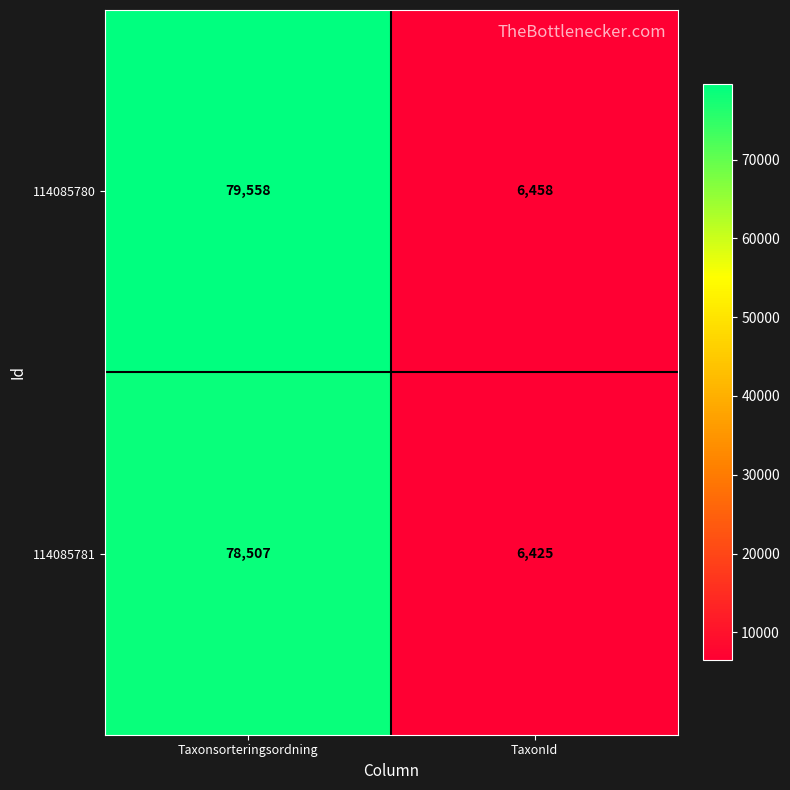

At which category is the sum across all series the highest?

Taxonsorteringsordning